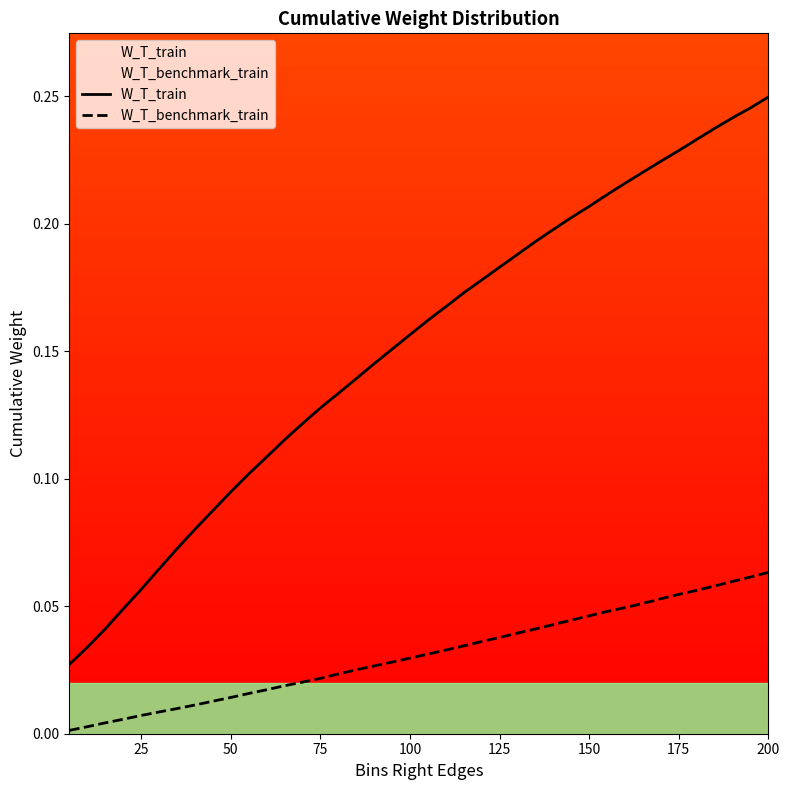

The W_T_benchmark_train series shows 0.0 at 25. True or false?

False